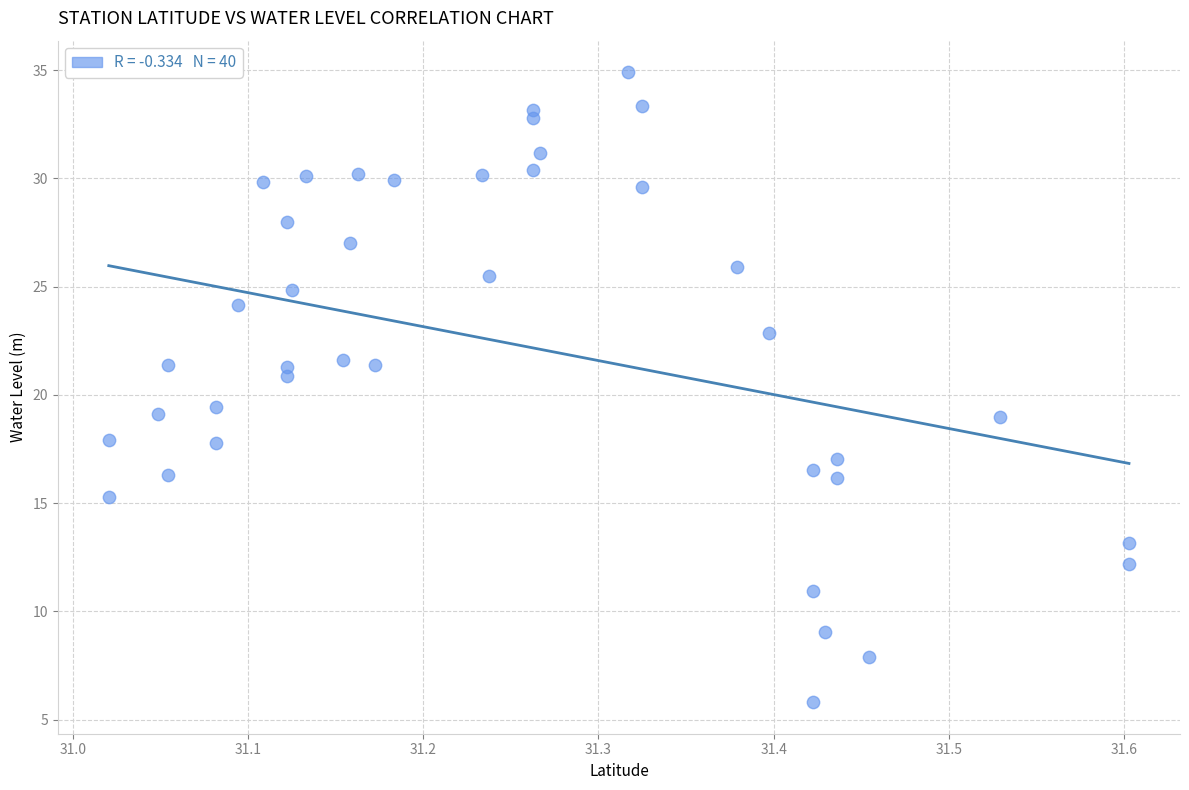

What is the range of X values (max minus min)?

0.6